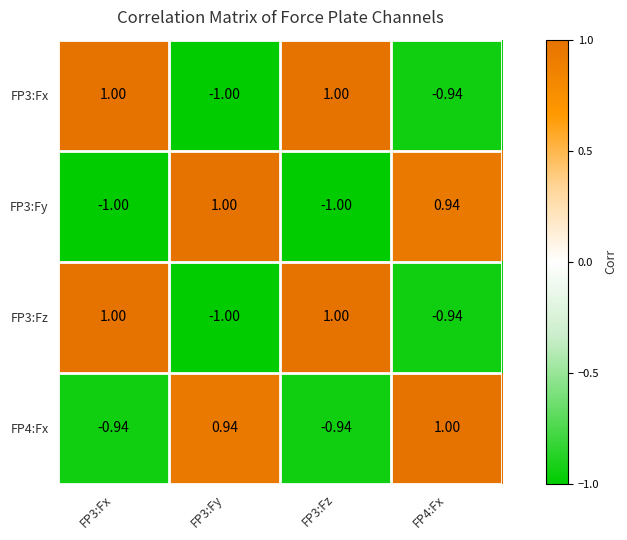

Count the number of data series in this chart.

4